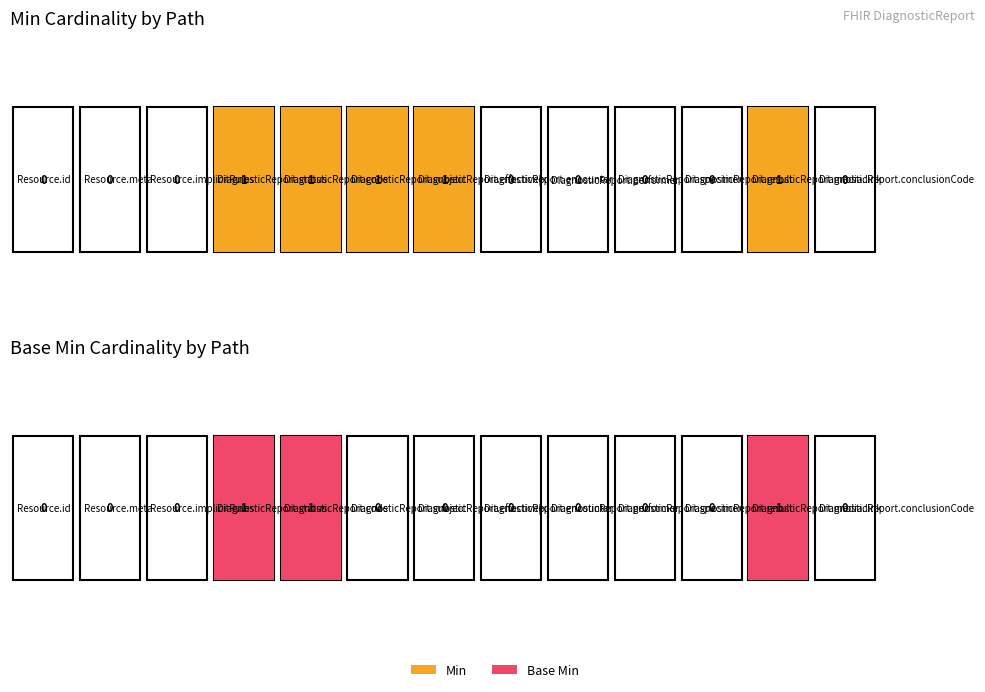

What is the sum of all Min values?

5